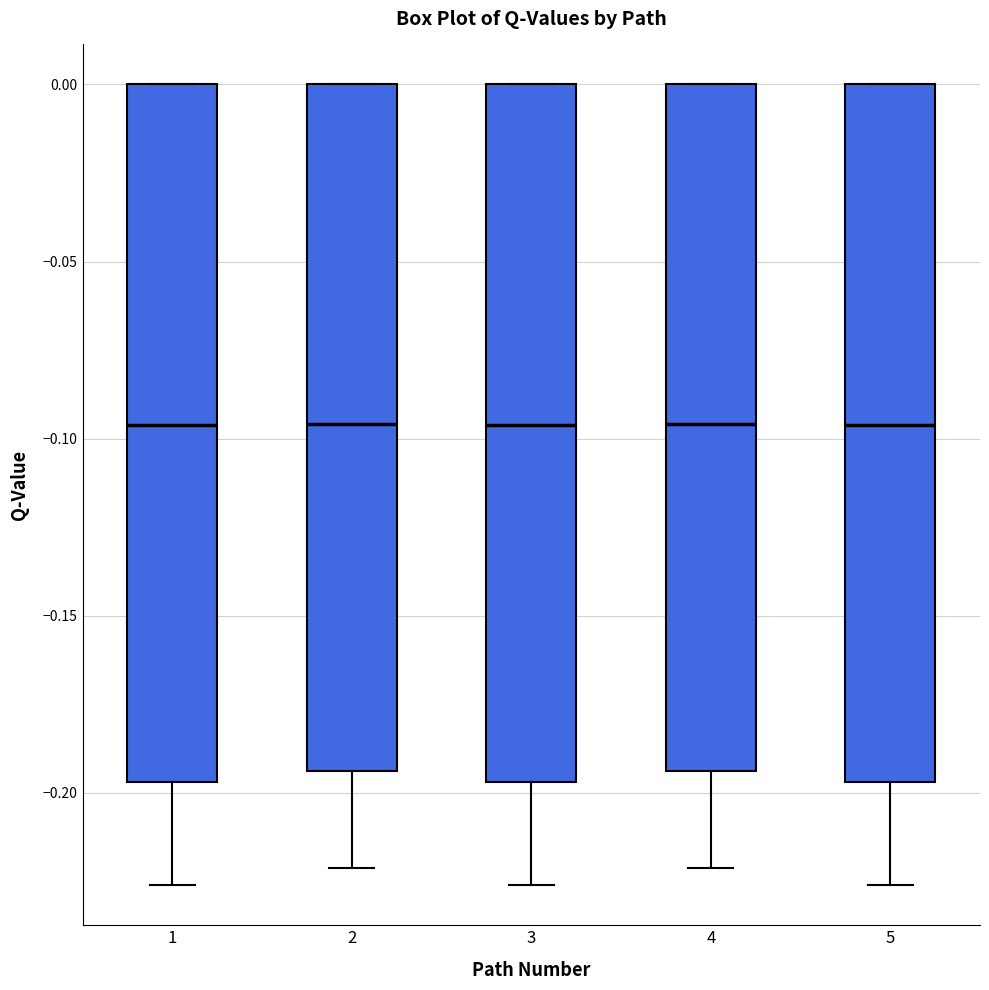

Reading left to right, transcribe this box plot: for each box, give where its median line is, the range the box spans, and where its two whiskers end, as read against the y-axis. The values are not printed on the chart, so give them approximately, as read against the axis.

1: median -0.095, box -0.195 to 0.000, whiskers -0.225 to 0.000
2: median -0.095, box -0.195 to 0.000, whiskers -0.220 to 0.000
3: median -0.095, box -0.195 to 0.000, whiskers -0.225 to 0.000
4: median -0.095, box -0.195 to 0.000, whiskers -0.220 to 0.000
5: median -0.095, box -0.195 to 0.000, whiskers -0.225 to 0.000